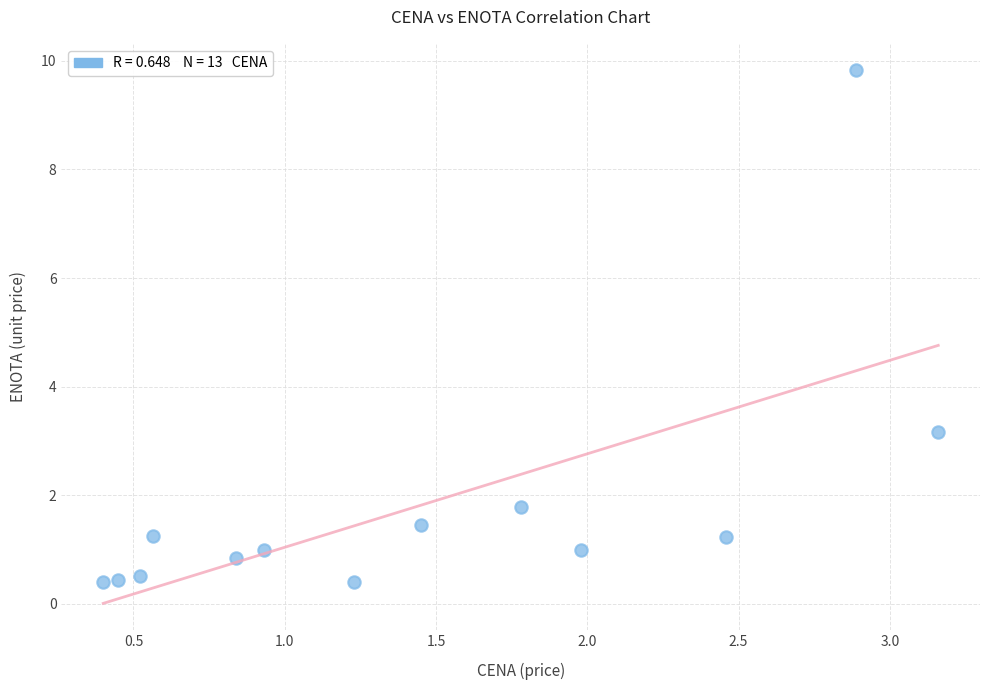

What Y value in the scatter plot is closest to 5?

3.2